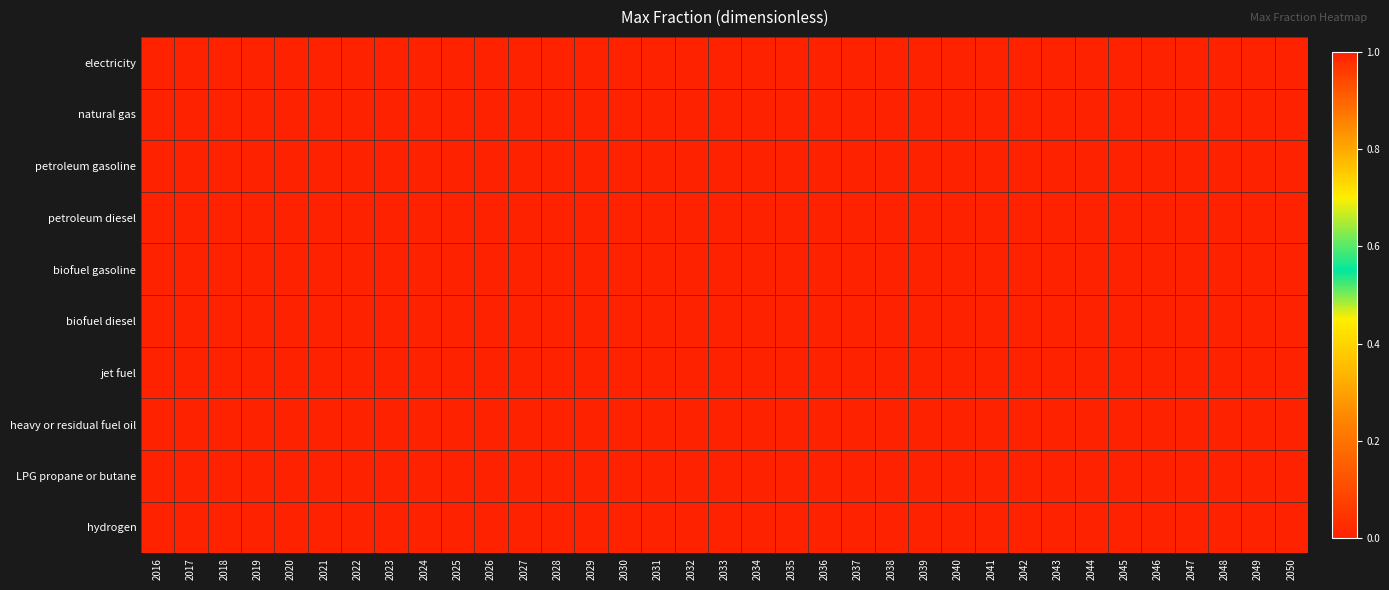

What is the total value across all series at 2041?

1